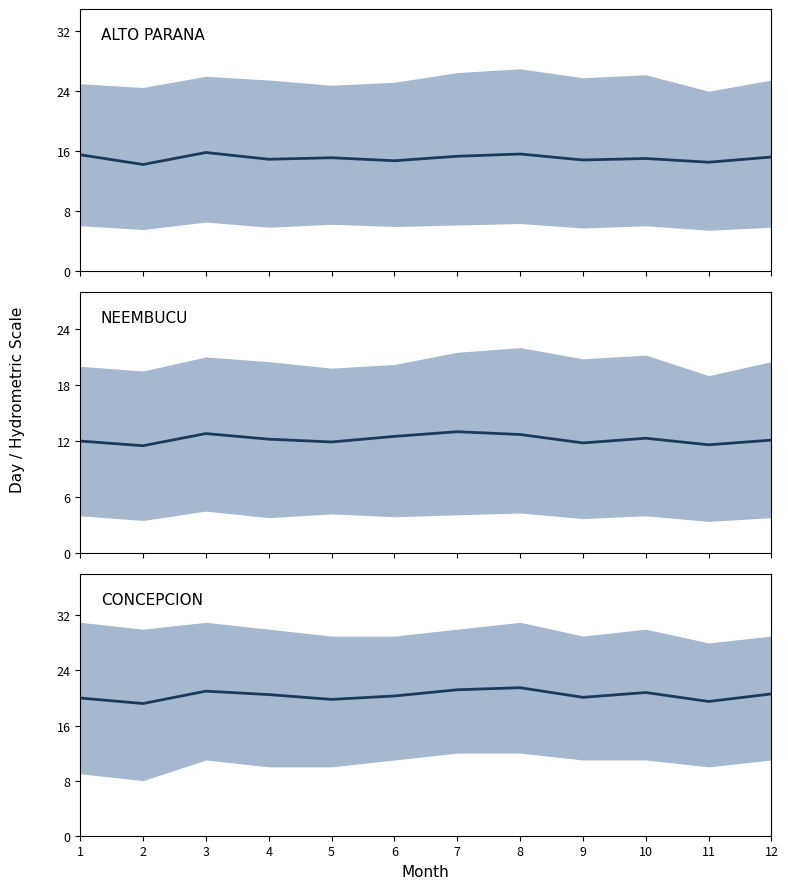

True or false: NEEMBUCU mean day and CONCEPCION mean day intersect in this chart.

False